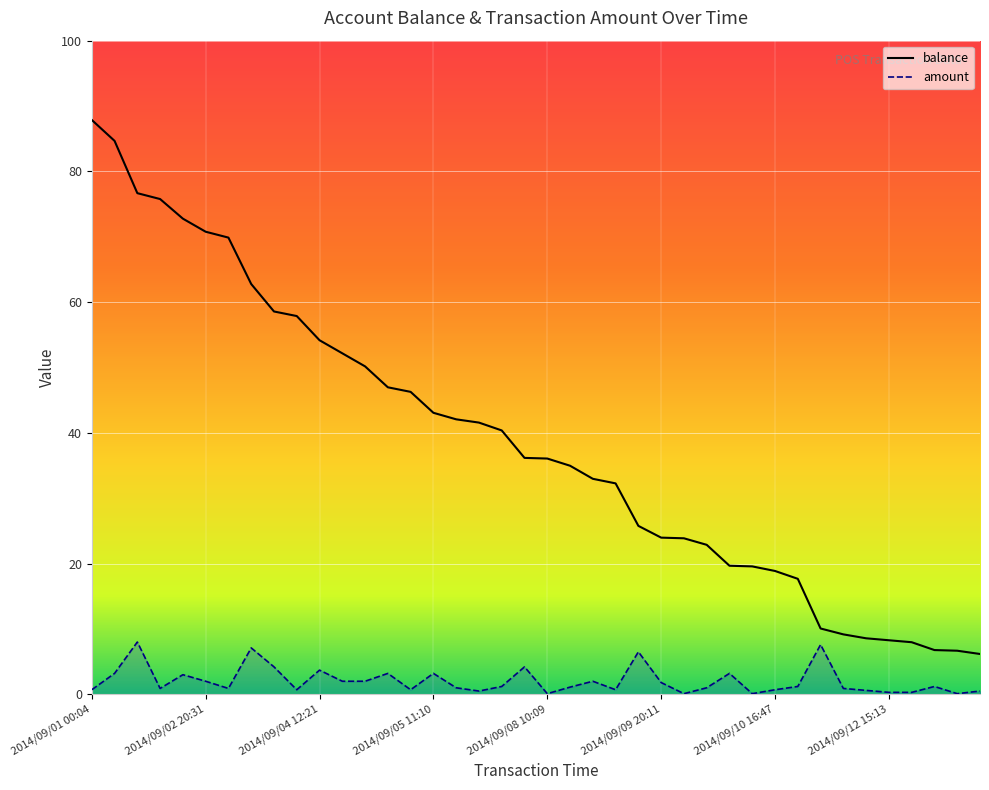

True or false: balance has a value of 17.8 at 2014/09/04 17:58.

False